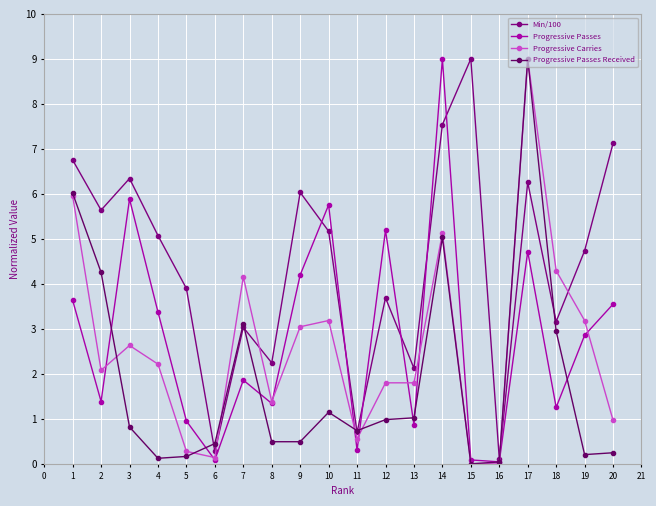

In Progressive Passes, how many points are lower than both neighbors (excluding endpoints)?

7